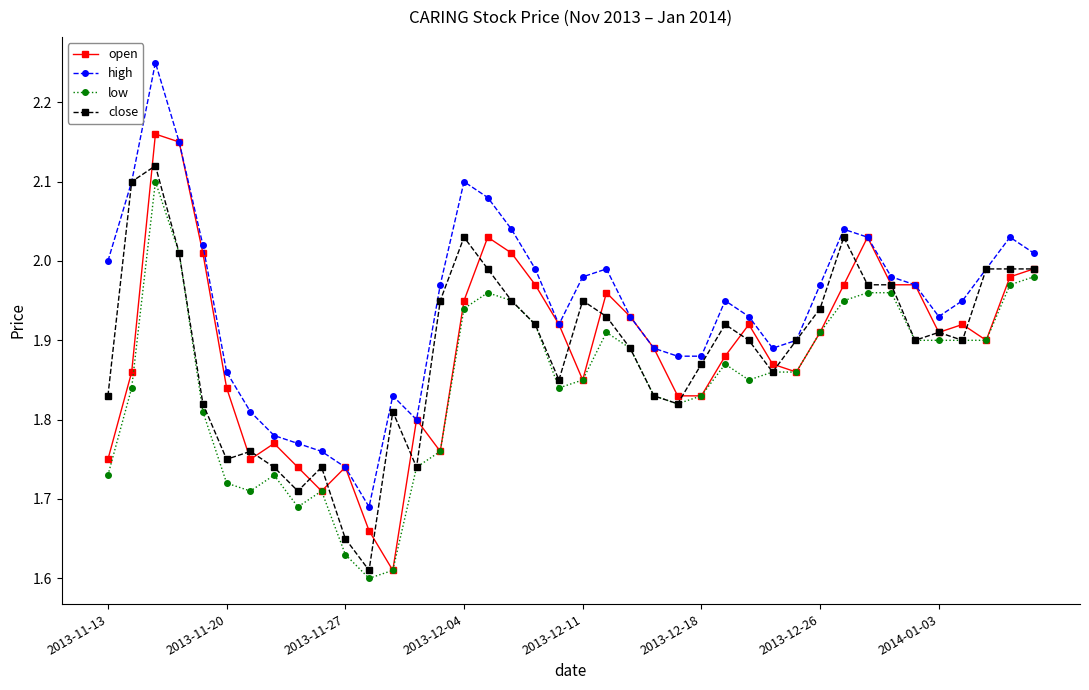

True or false: high and low cross at least once.

False